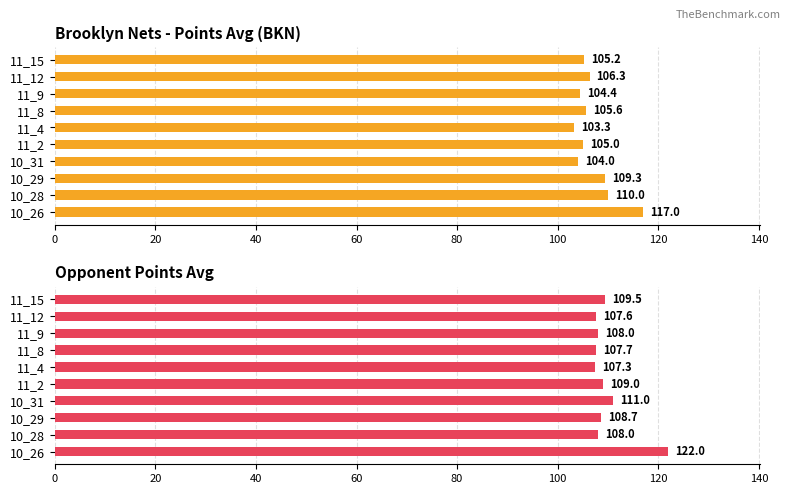

What is the value of the points_avg bar at the 1st from the left?

117.0